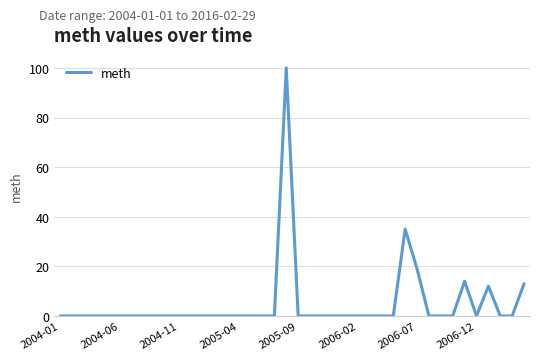

What is the difference between the maximum and minimum values?

100